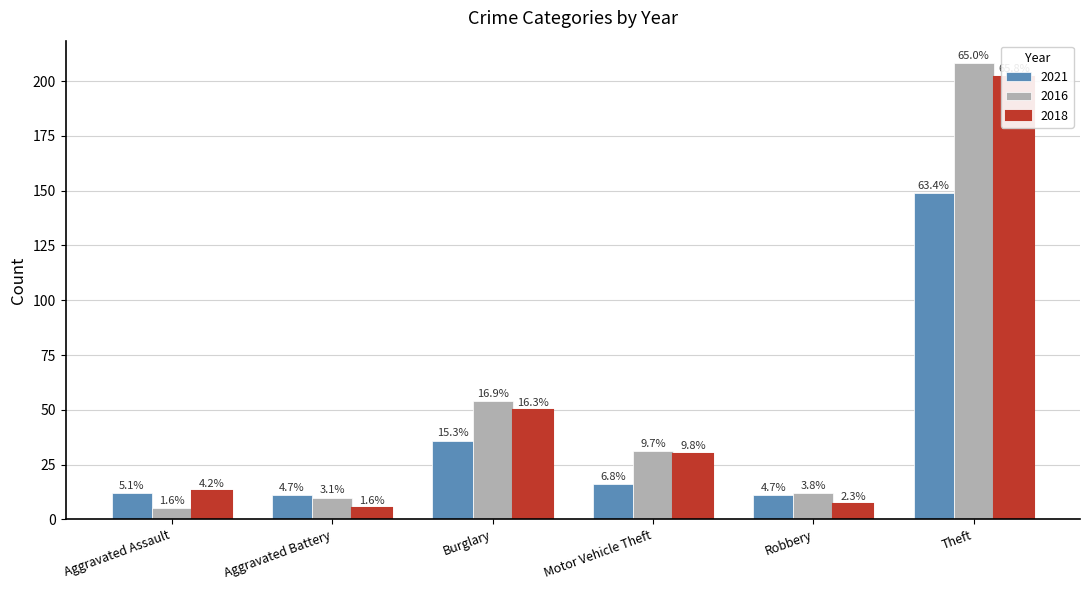

What is the highest value of the 2021 series?

149